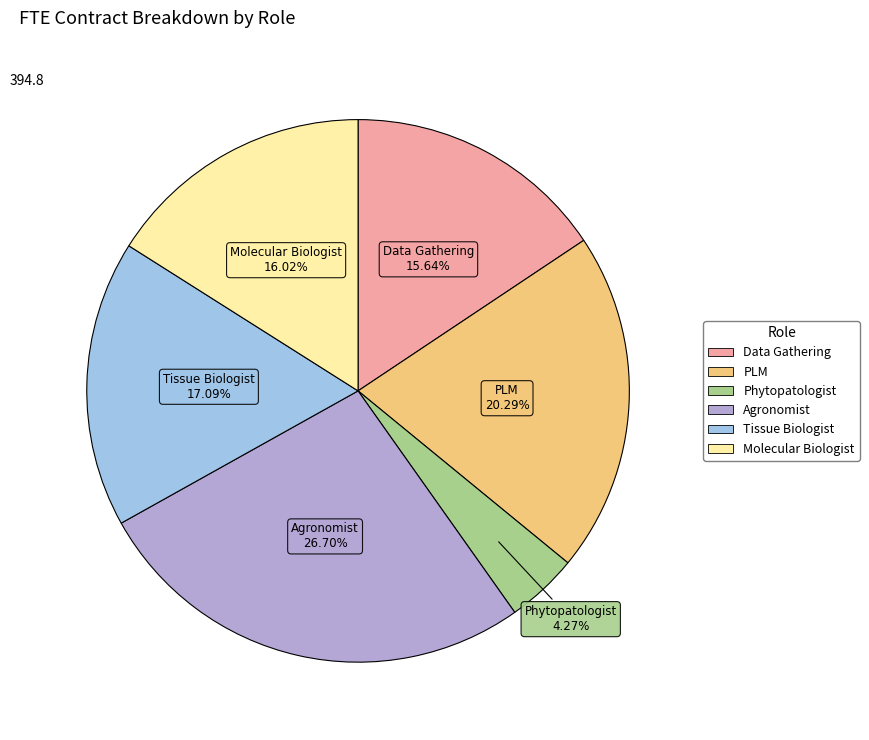

To the nearest percent, what is the difference between the largest and smallest slice percentages?

22%